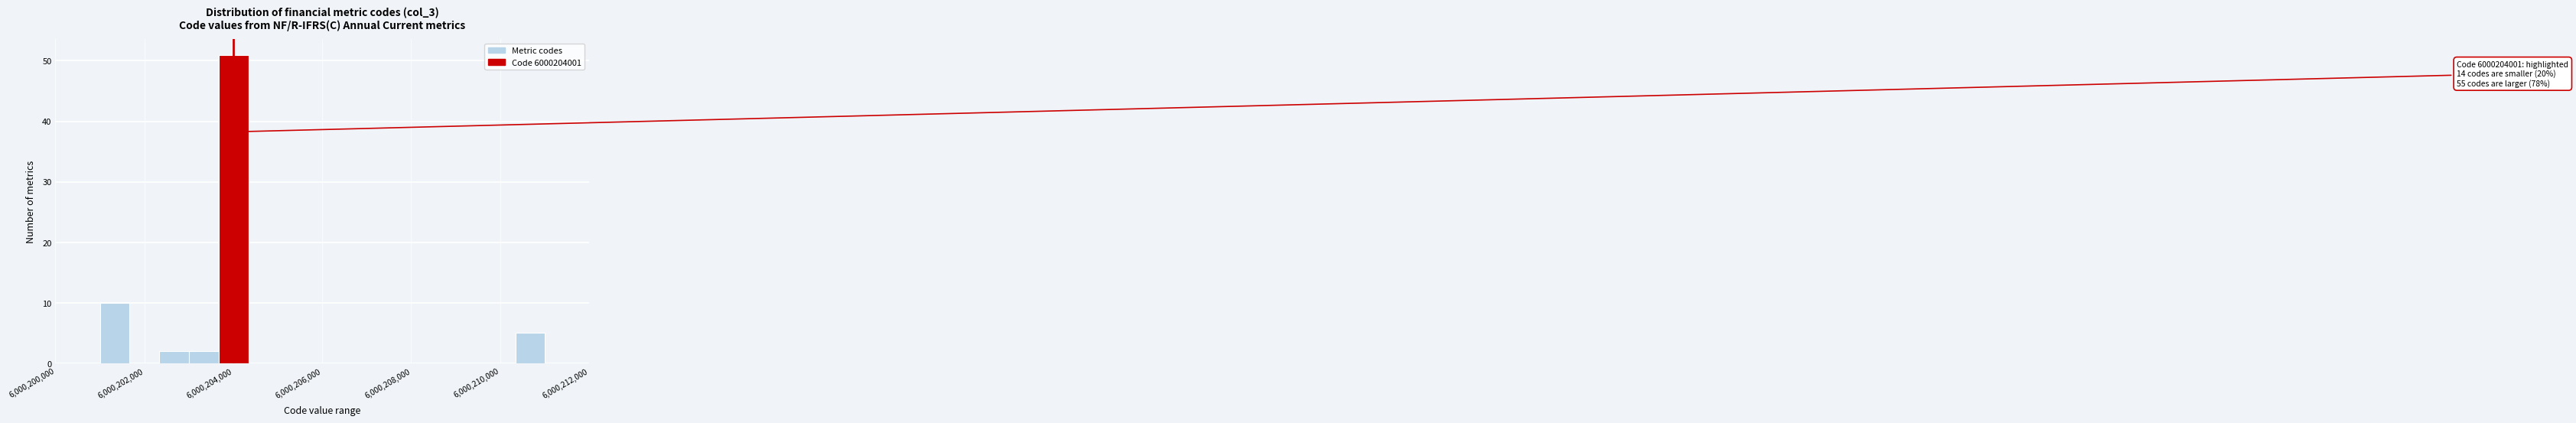

Around what value on the x-axis is the tallest bar? Give the approximate position of its centre, as read against the axis.

6000204000